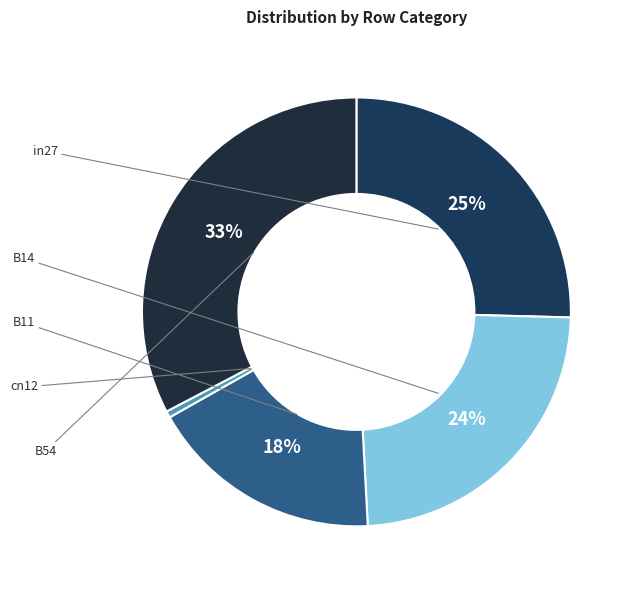

Rank the categories by value from highest to lowest.

B54, in27, B14, B11, cn12